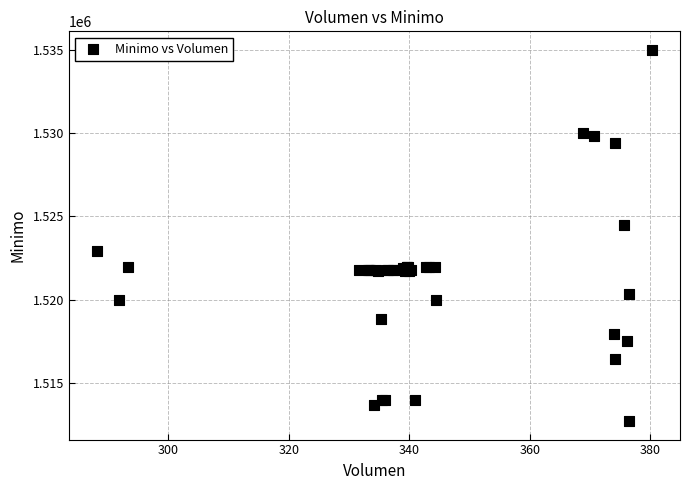

What Y value in the scatter plot is closest to 1523862?

1524513